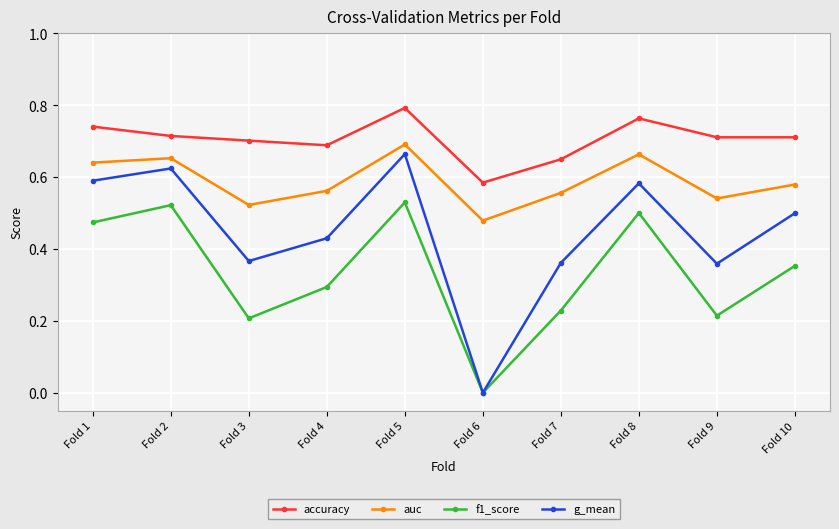

At Fold 9, list the series in order from smallest to largest.

f1_score, g_mean, auc, accuracy